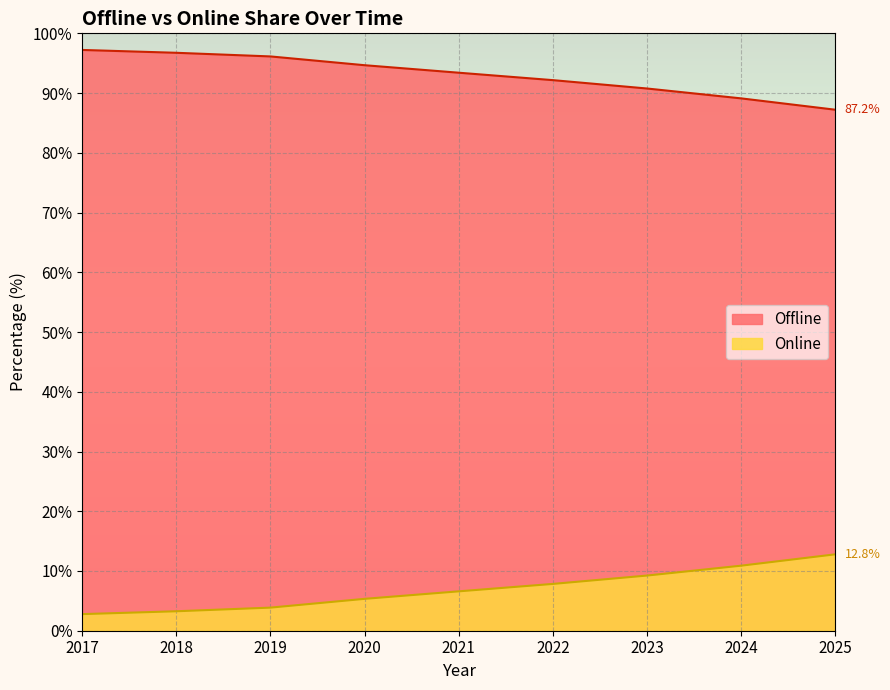

What are all the series names shown in the legend?

Offline, Online